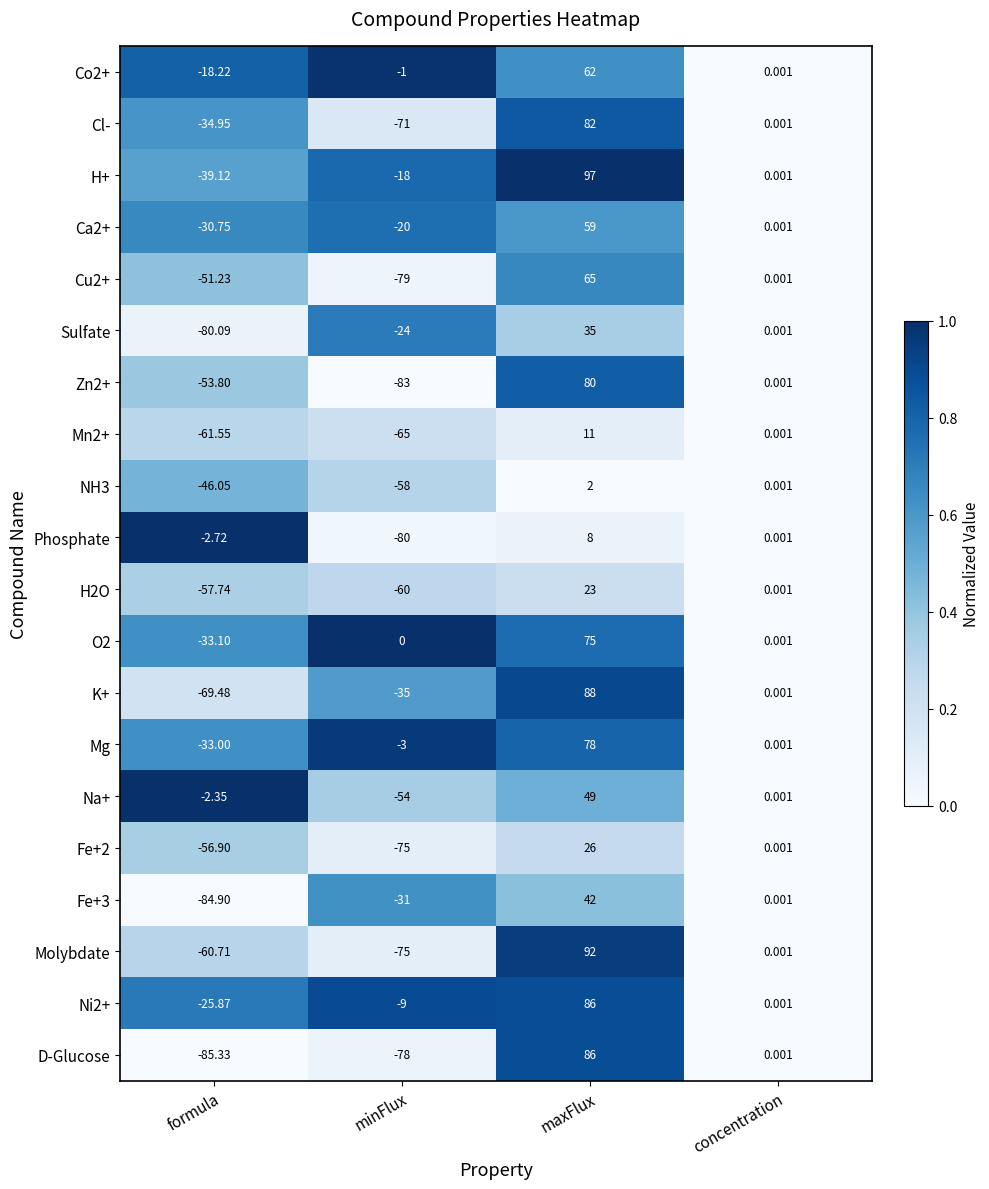

Which series has the largest range (max minus min)?

D-Glucose